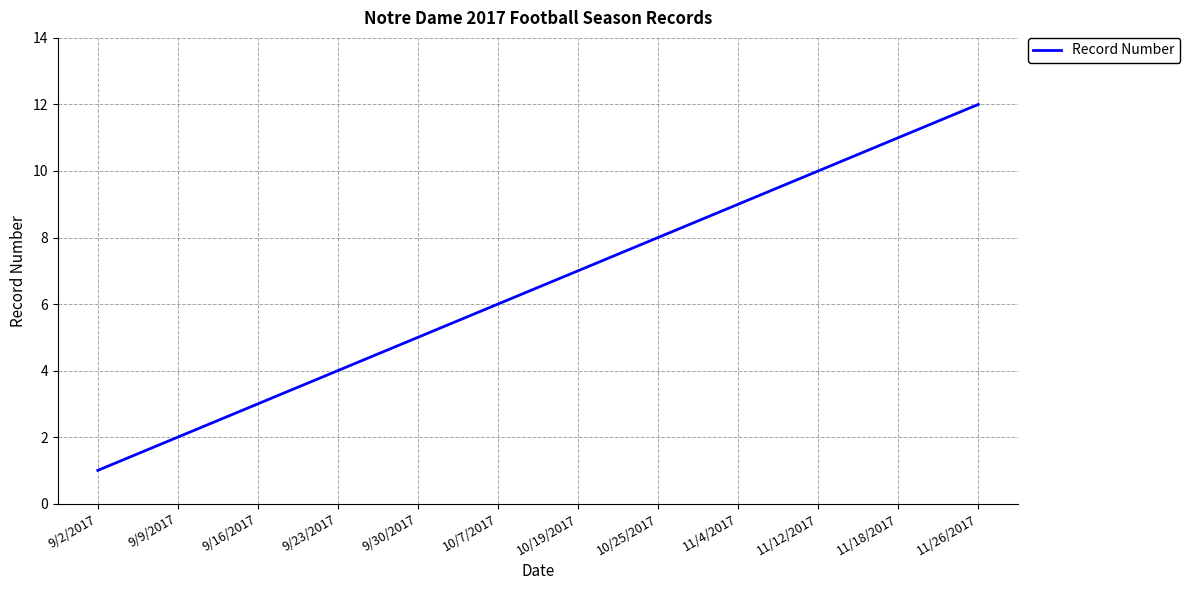

Which has a higher value, 11/18/2017 or 10/25/2017?

11/18/2017